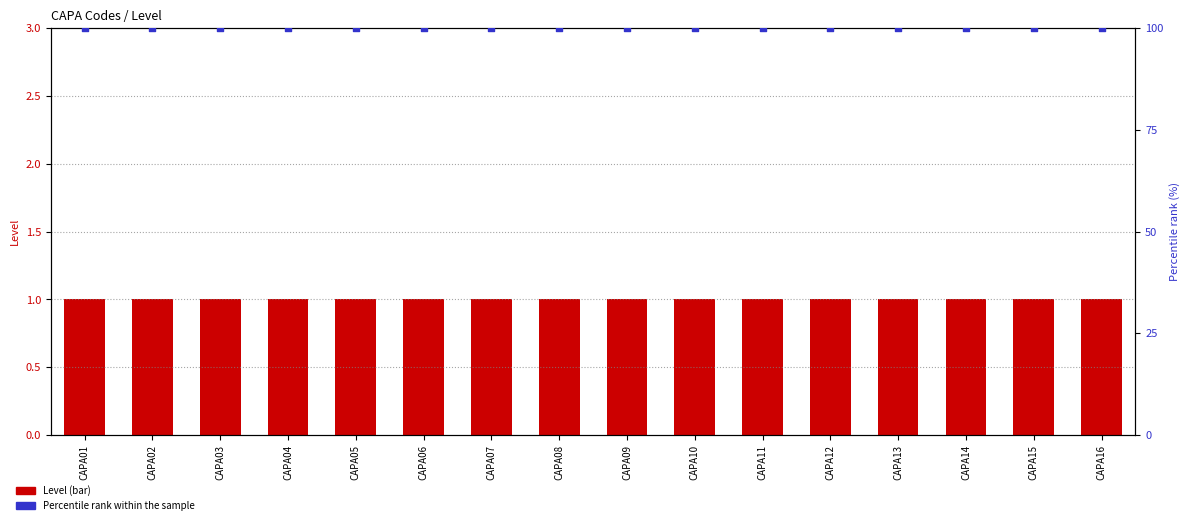

What is the total value across all series at CAPA06?

101